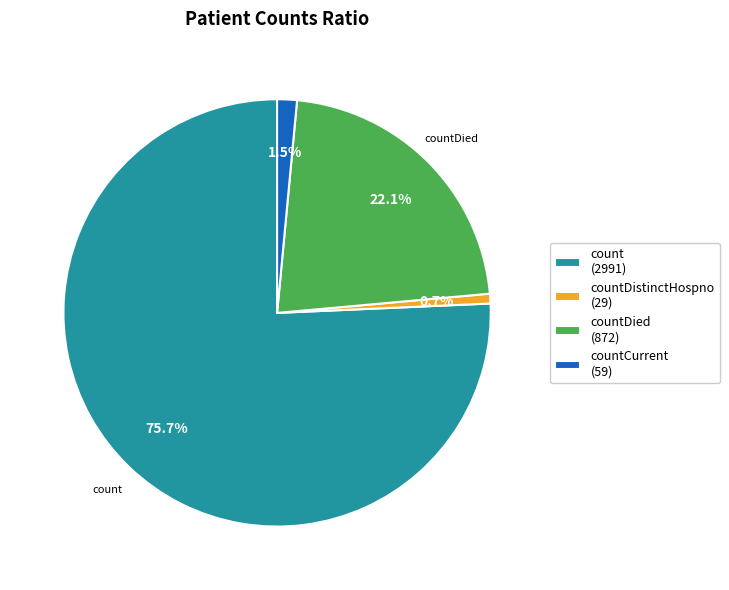

Which slice is the largest?

count (2991)